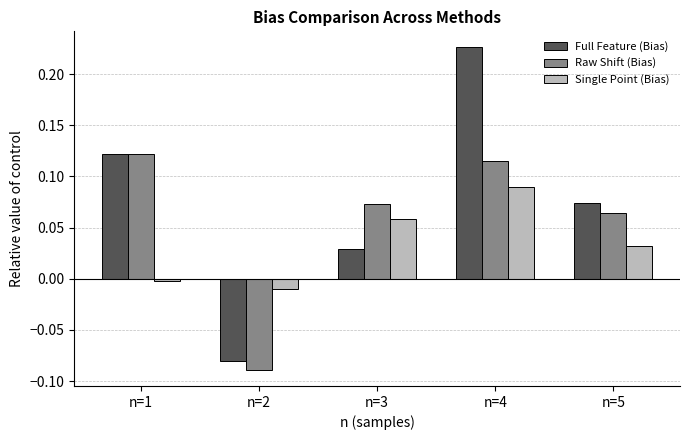

The Single Point (Bias) series shows 0.0 at n=5. True or false?

True